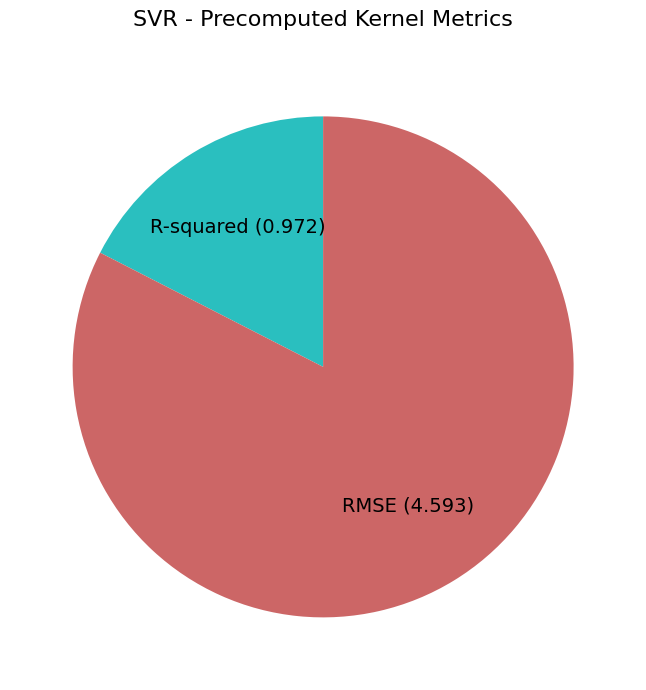

Rank the categories by value from lowest to highest.

R-squared, RMSE